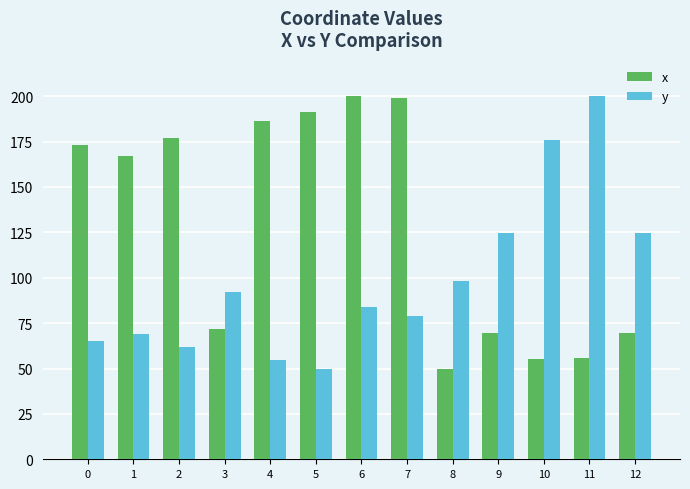

Is the value of y at 7 greater than the value of x at 0?

No